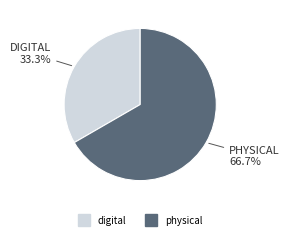

To the nearest percent, what is the difference between the physical and digital slice percentages?

33%